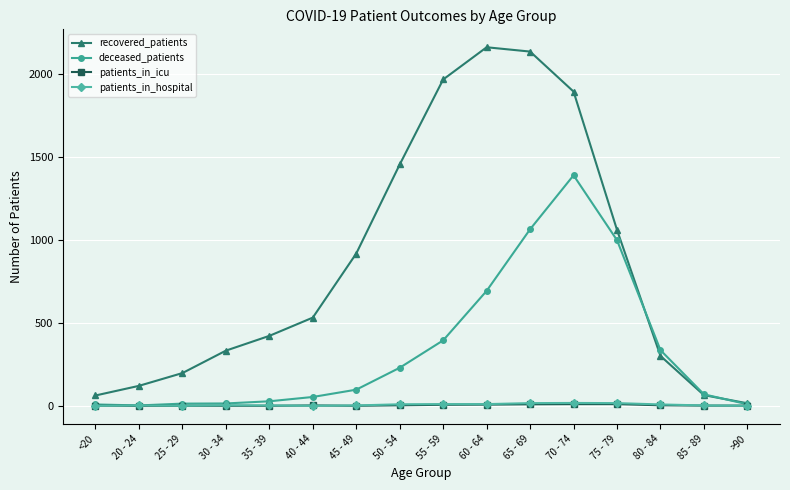

What is the label of the 8th point from the left?

50 - 54